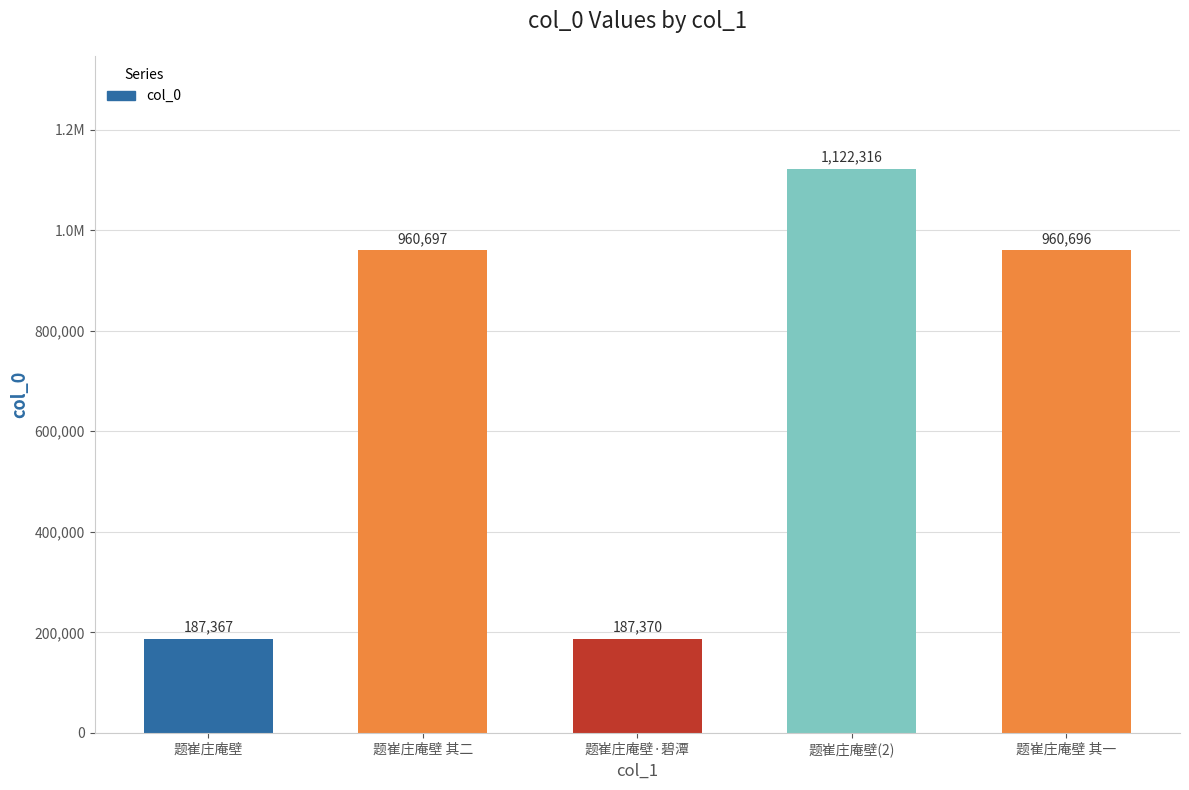

Approximately how many times larger is the value at 题崔庄庵壁·碧潭 compared to 题崔庄庵壁 其一?

0.2